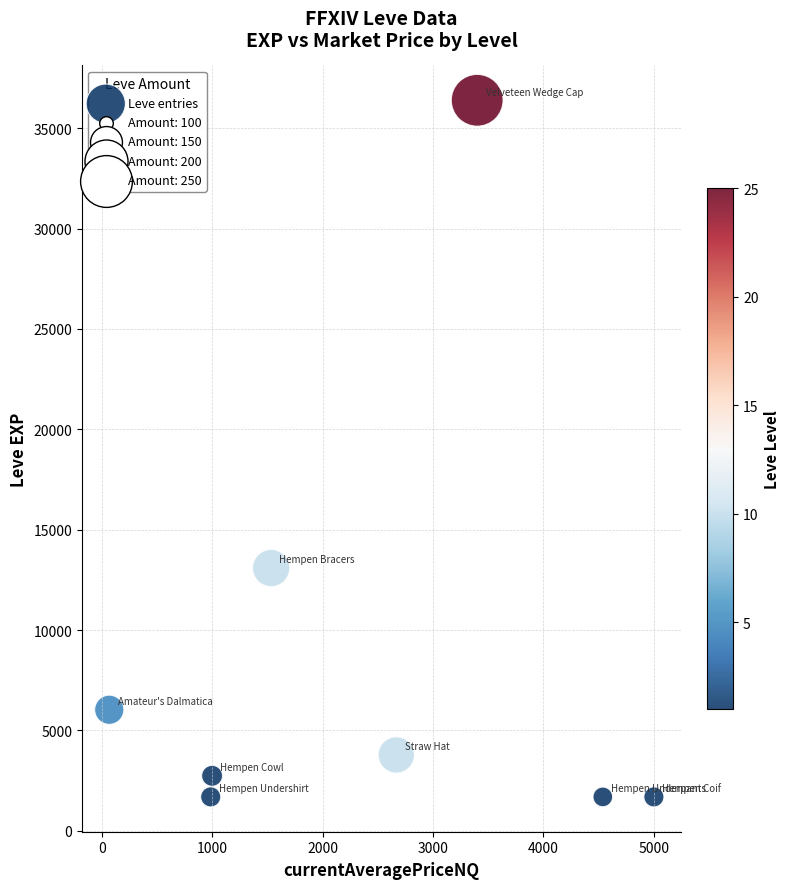

What Y value in the scatter plot is closest to 19040?

13090